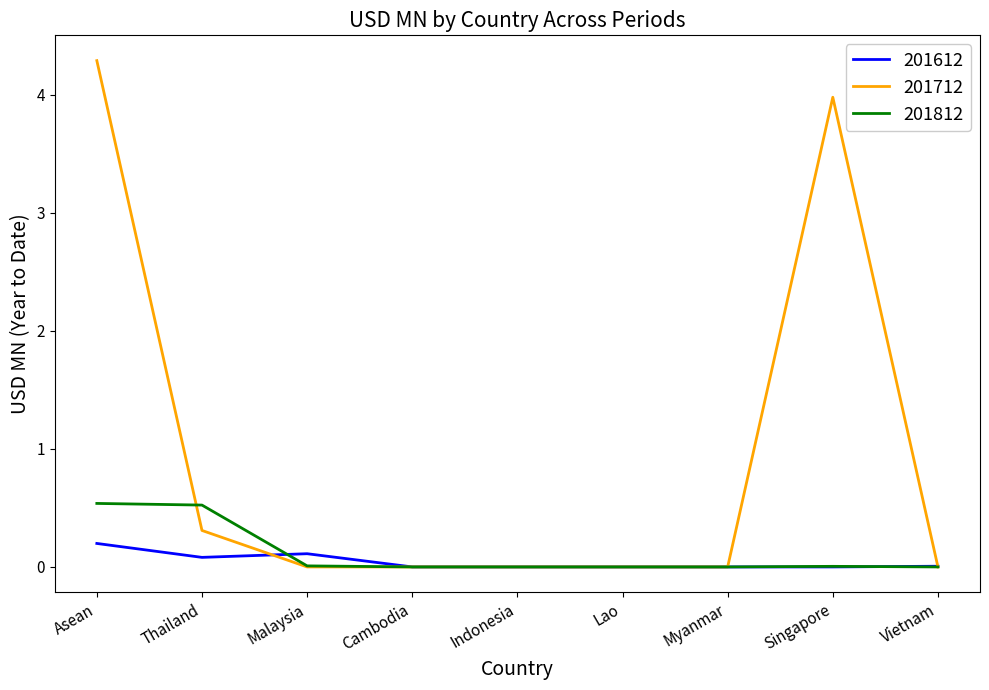

What position from the left is Myanmar?

7